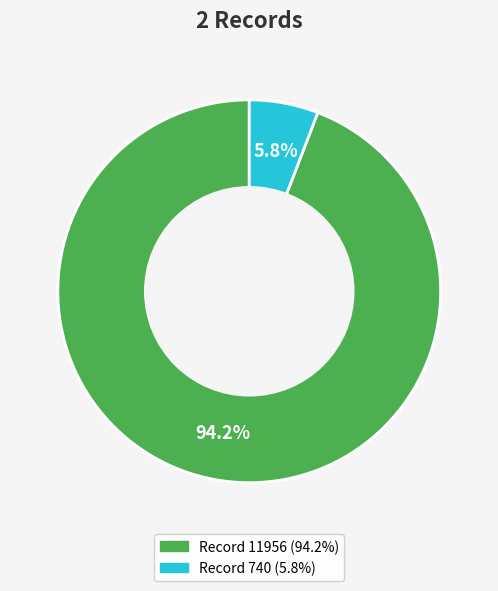

Count the number of slices in the pie.

2